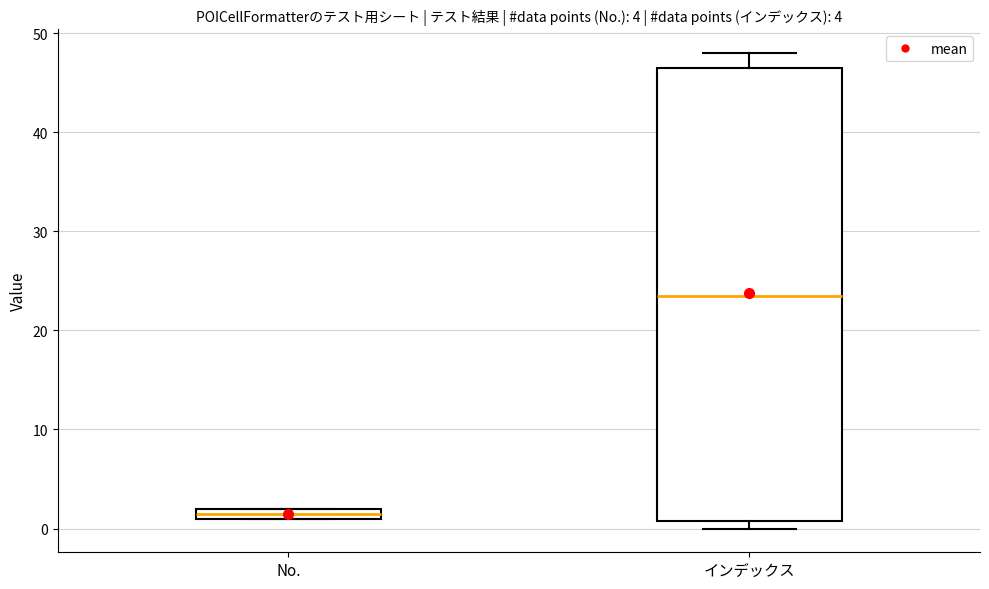

Comparing the boxes themselves (not the whiskers), which one is the tallest?

インデックス